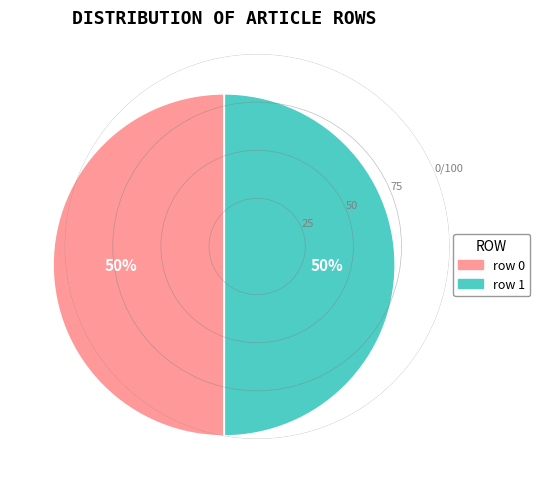

To the nearest percent, what is the average slice percentage?

50%